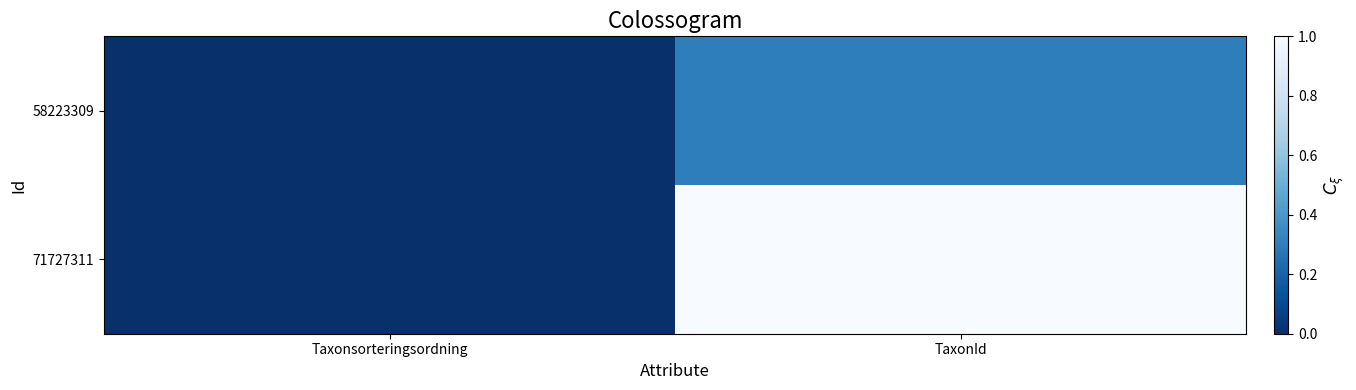

What is the total value across all series at TaxonId?

1.3